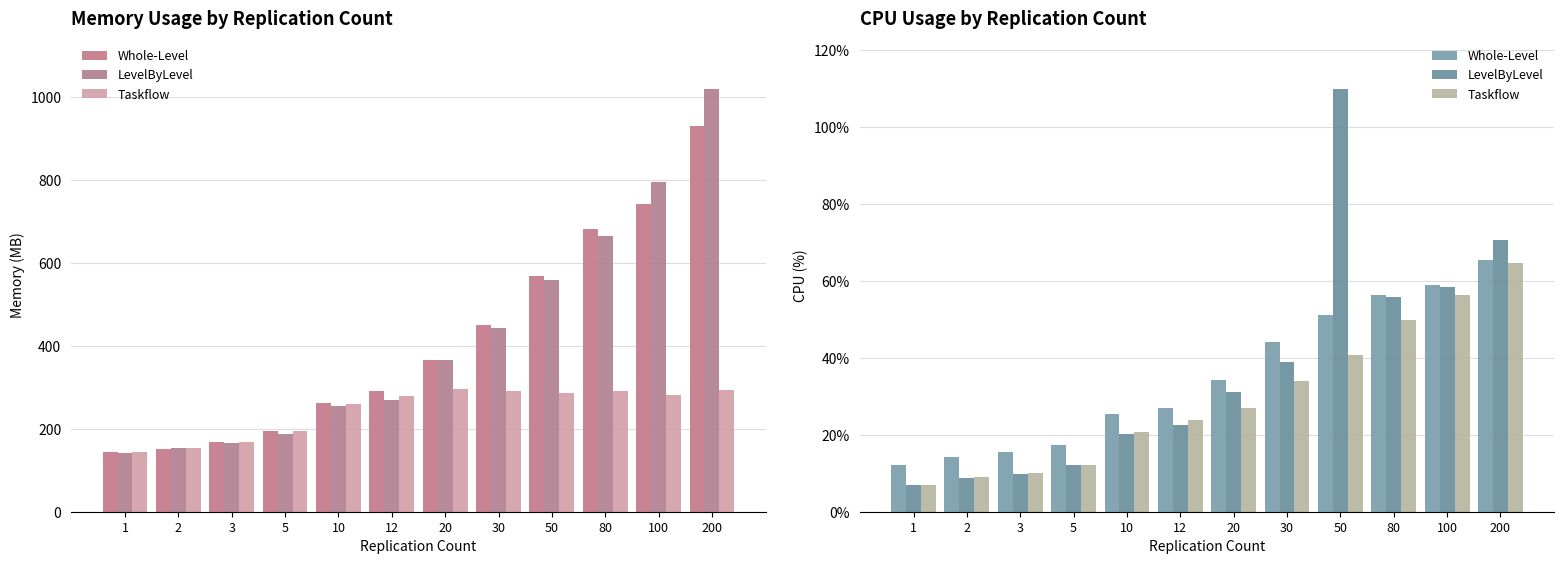

Rank the series at 3 from lowest to highest value.

LevelByLevel, Taskflow, Whole-Level